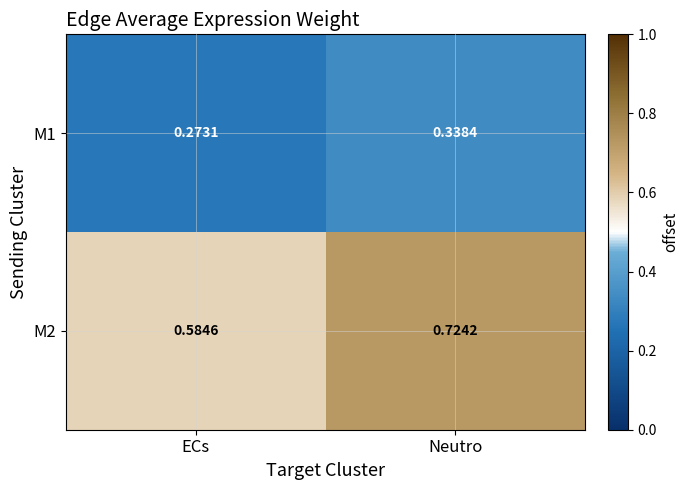

Rank the categories by M1 value from highest to lowest.

Neutro, ECs